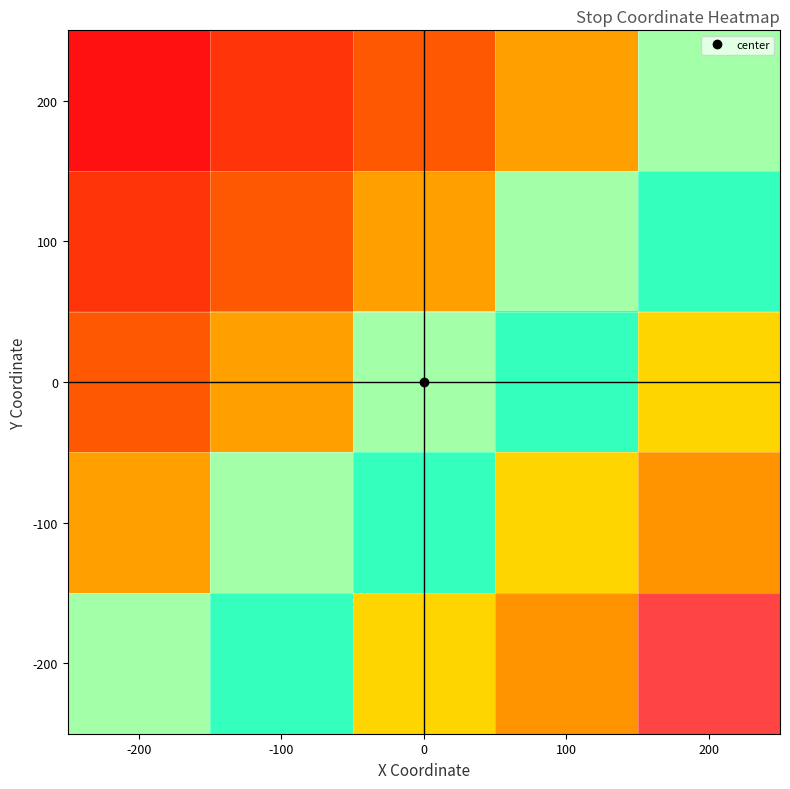

Between 200 and 0, which is larger?

200